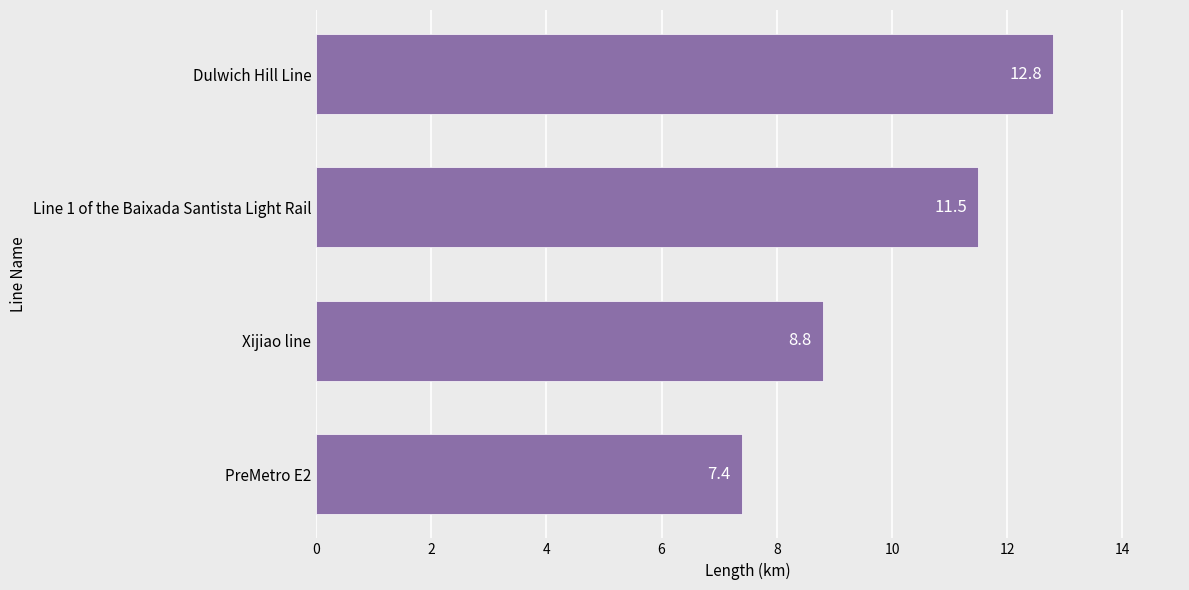

Does the chart contain stacked bars?

No